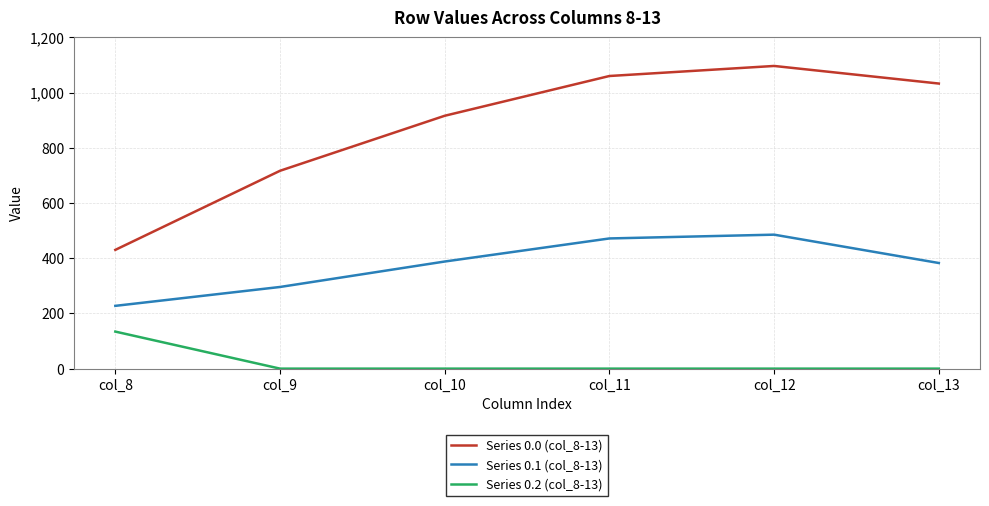

What is the total value across all series at col_10?

1304.3